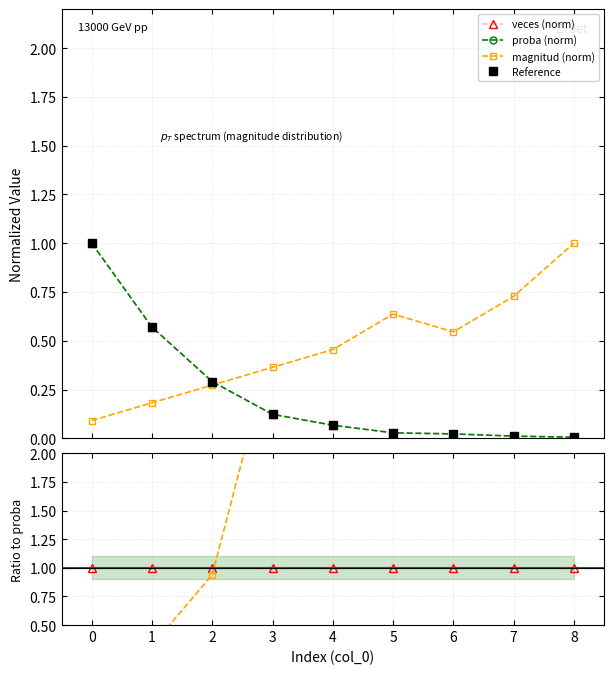

Reading left to right, list all the values displayed in this chart.

veces (norm): 1.0	0.6	0.3	0.1	0.1	0.0	0.0	0.0	0.0
proba (norm): 1.0	0.6	0.3	0.1	0.1	0.0	0.0	0.0	0.0
magnitud (norm): 0.1	0.2	0.3	0.4	0.5	0.6	0.5	0.7	1.0
Reference: 1.0	0.6	0.3	0.1	0.1	0.0	0.0	0.0	0.0
veces / proba: 1.0	1.0	1.0	1.0	1.0	1.0	1.0	1.0	1.0
magnitud / proba: 0.1	0.3	0.9	3.0	6.8	22.8	24.4	65.1	179.0